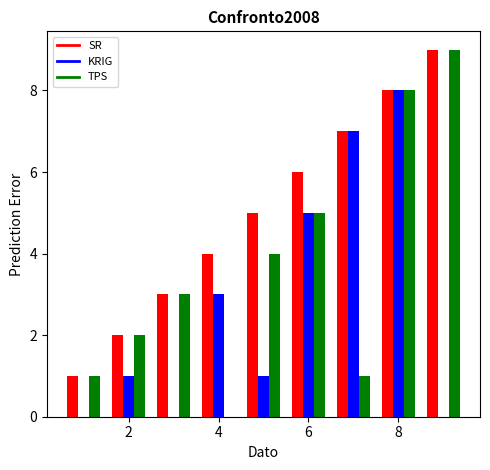

What is the highest value of the KRIG series?

8